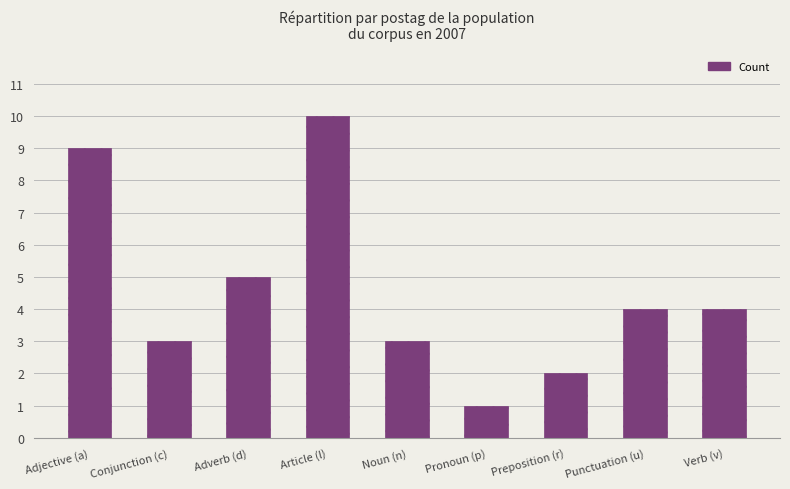

What is the difference between the maximum and minimum values?

9